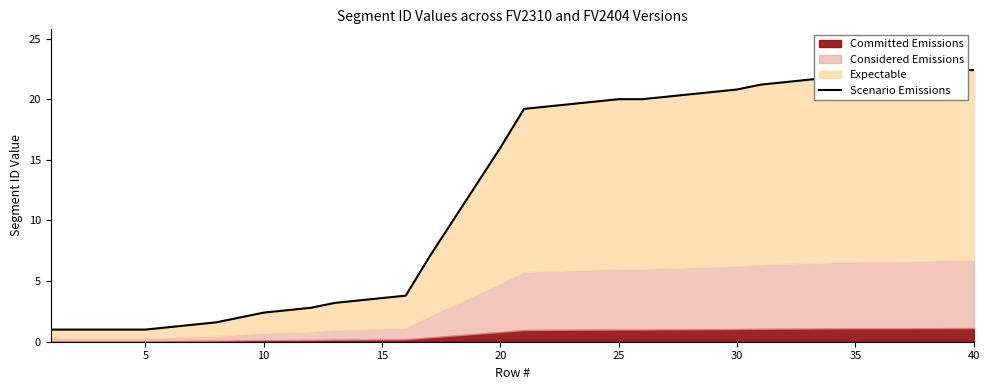

How many values exceed 19?

20